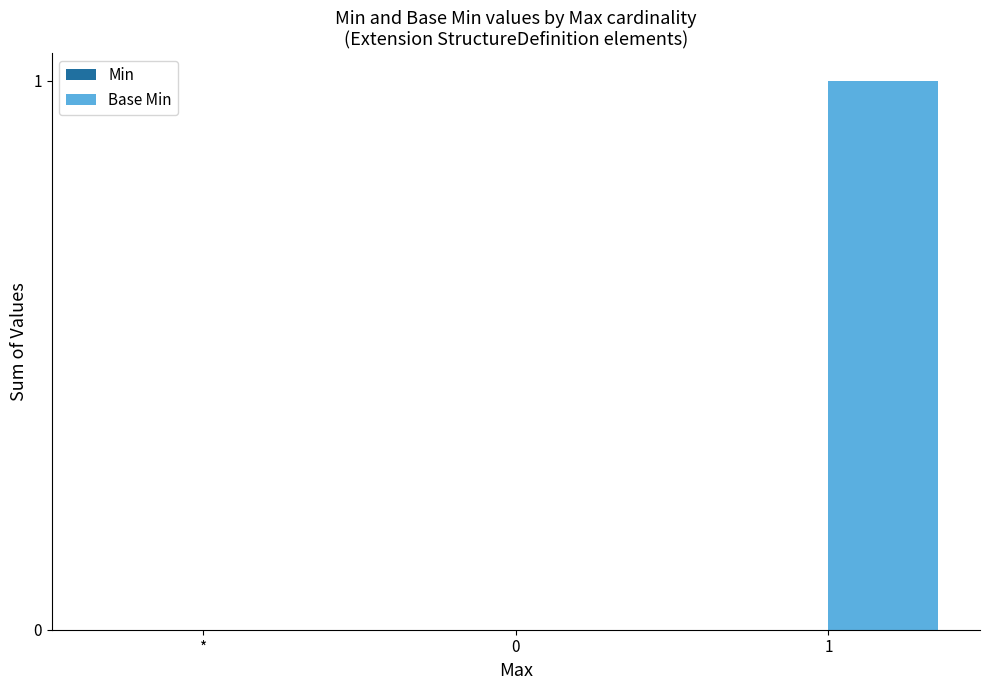

Reading left to right, extract all data points from this chart.

*=0	0=0	1=1